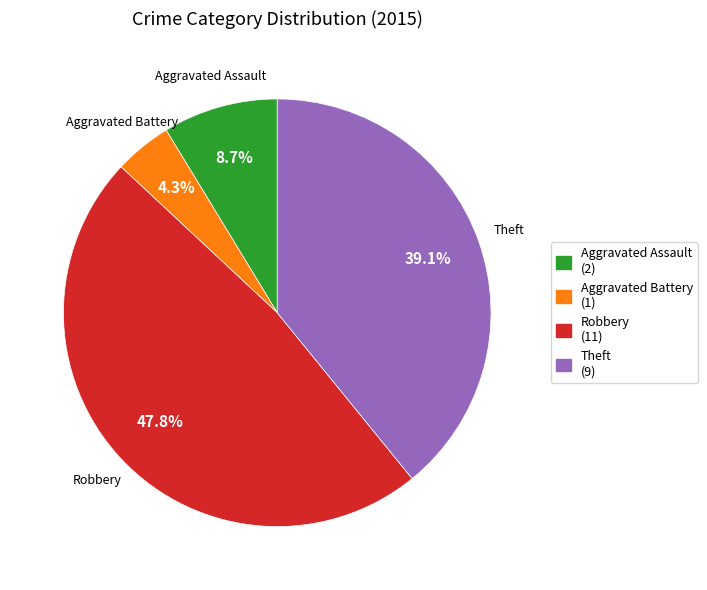

Which has a higher value, Aggravated Assault (2) or Aggravated Battery (1)?

Aggravated Assault (2)